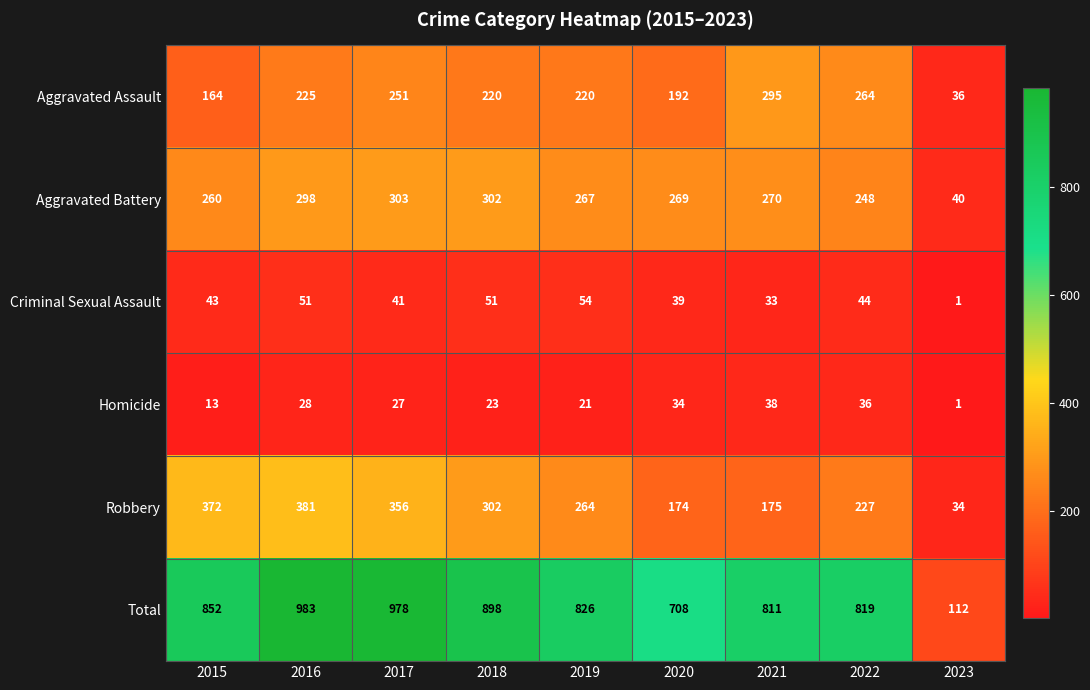

How many data points does each series have?

9